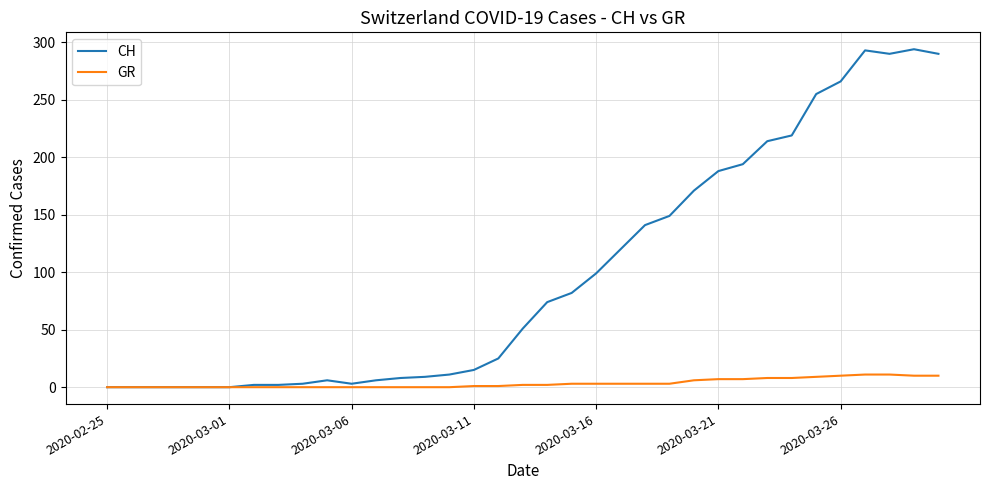

Which series has the widest spread of values?

CH